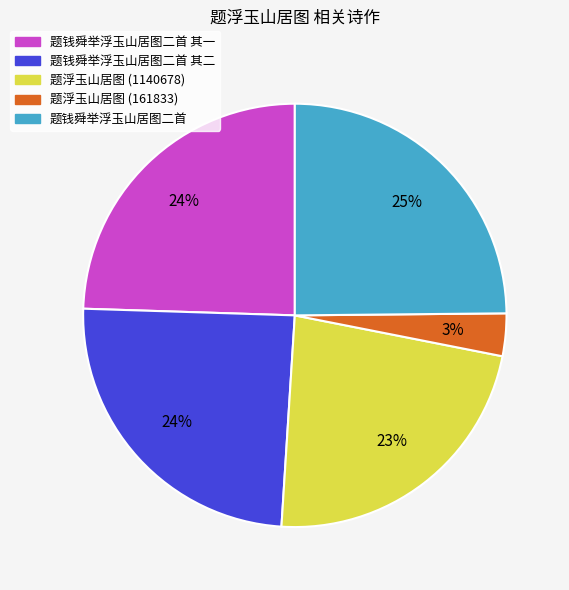

To the nearest percent, what is the difference between the largest and smallest slice percentages?

22%